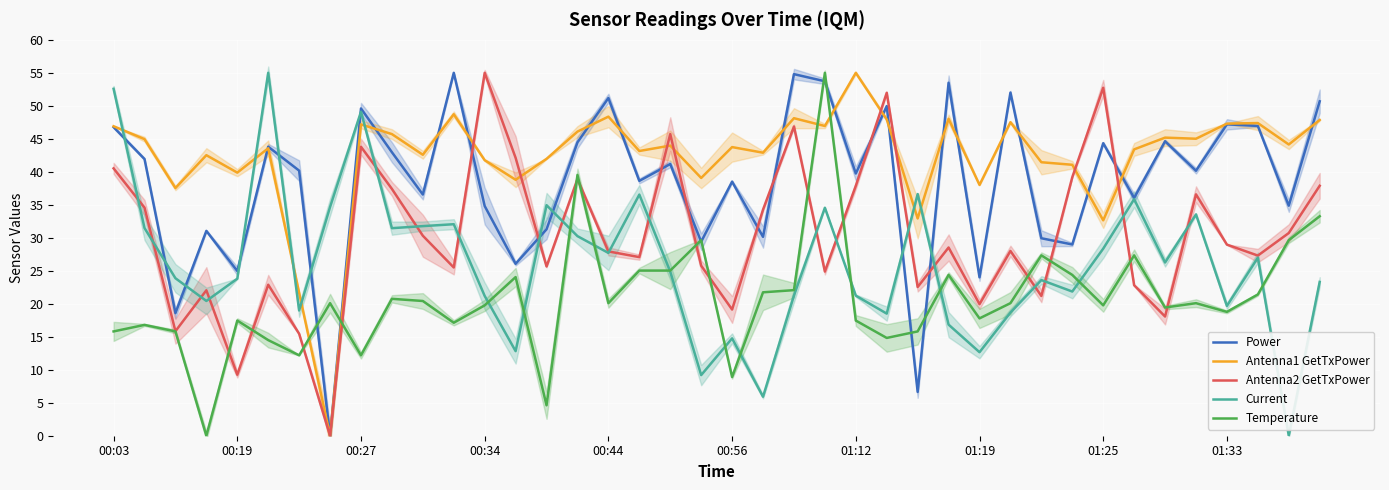

What is the sum of all Antenna2 GetTxPower values?

1215.1